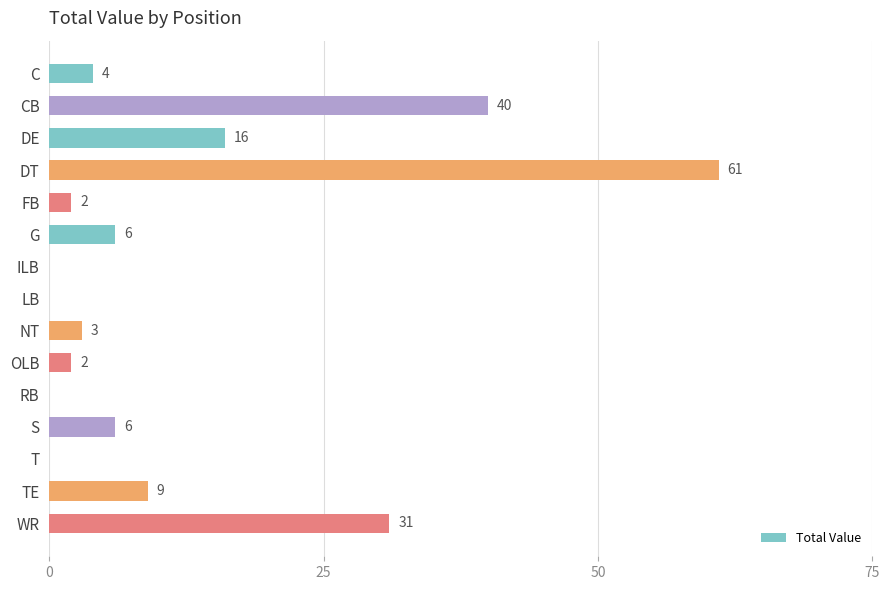

Where is the data nearest to the value 30?

WR